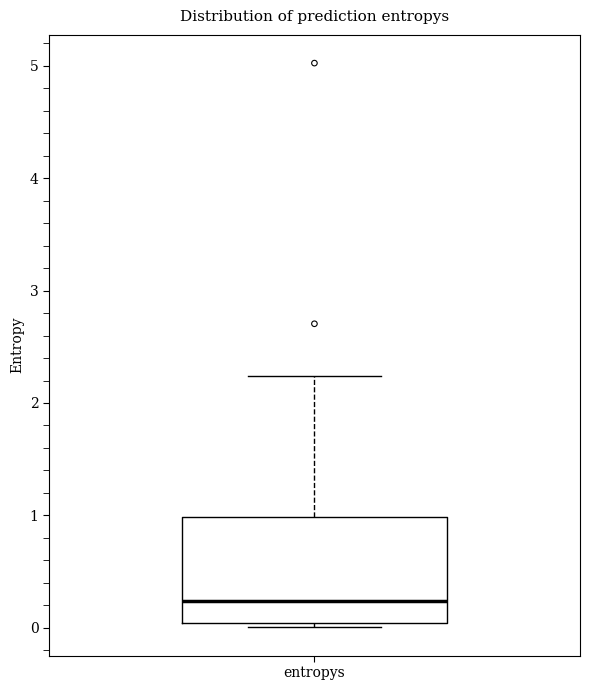

Transcribe this box plot: give where the median line is, the range the box spans, and where the two whiskers end, as read against the y-axis. The values are not printed on the chart, so give them approximately, as read against the axis.

median 0.2, box 0.0 to 1.0, whiskers 0.0 (just below the box's lower edge) to 2.2